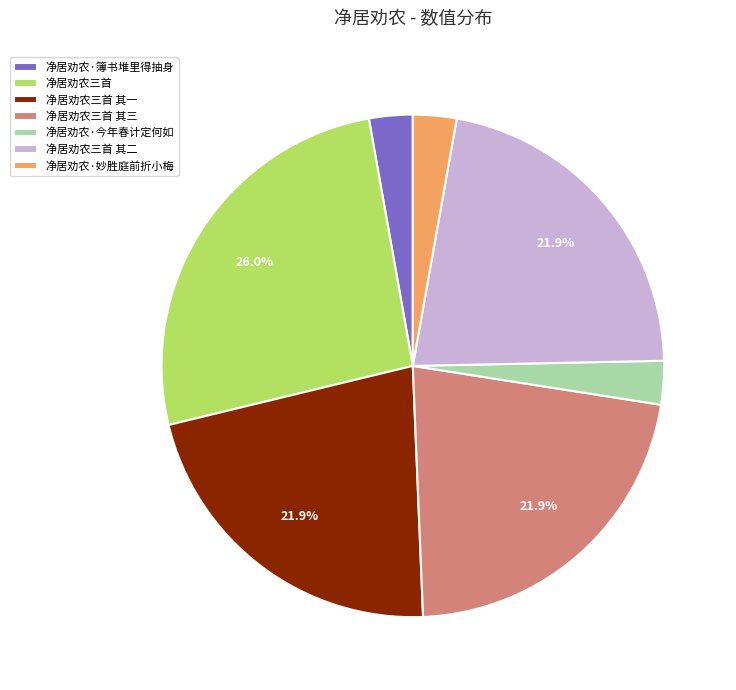

Is it true that 净居劝农三首 其三 is 30% of the pie?

False